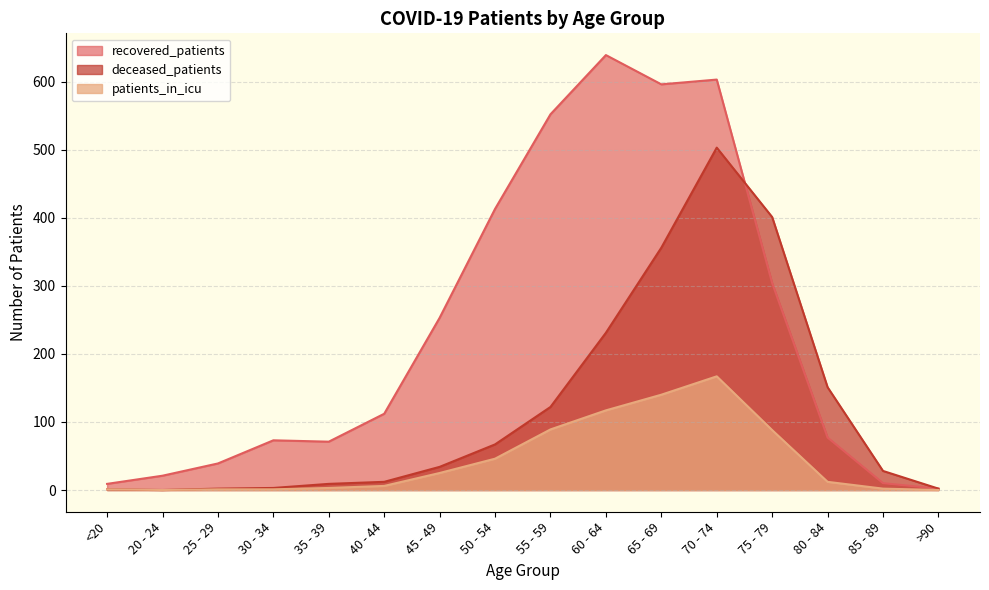

After their last crossing, which series has the higher values: deceased_patients or recovered_patients?

deceased_patients